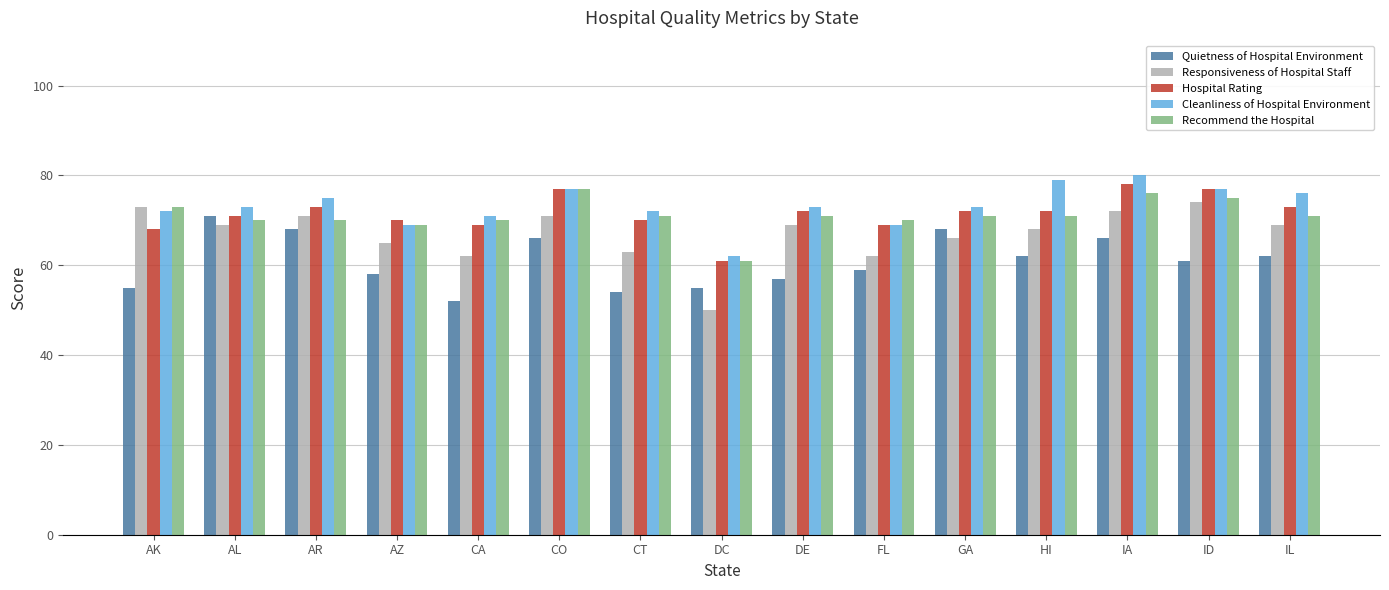

The Cleanliness of Hospital Environment series shows 90 at DC. True or false?

False